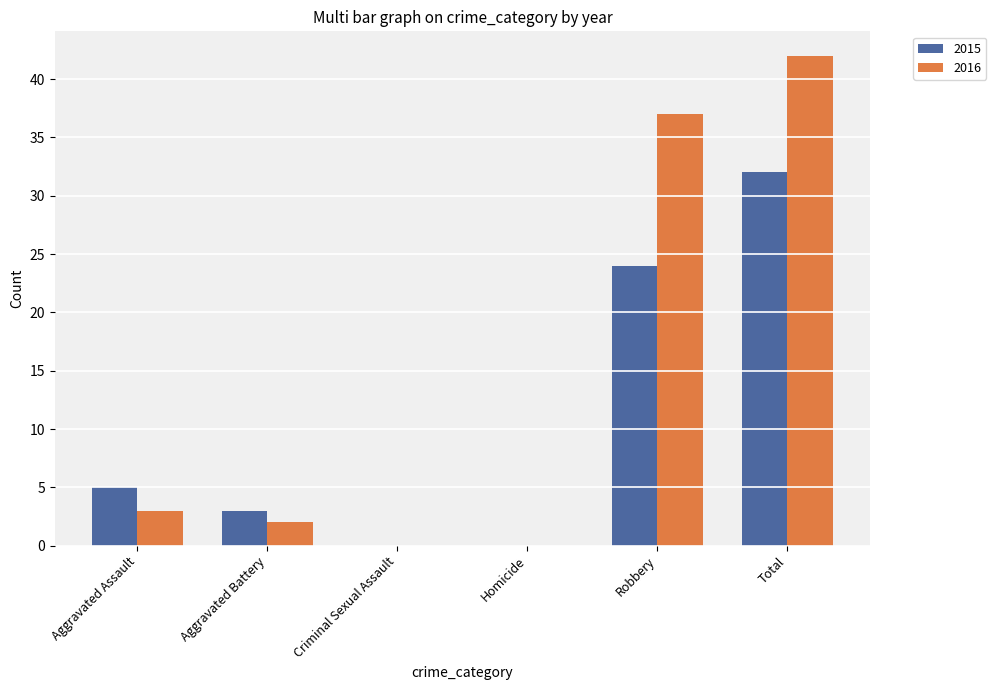

What is the sum of all 2015 values?

64